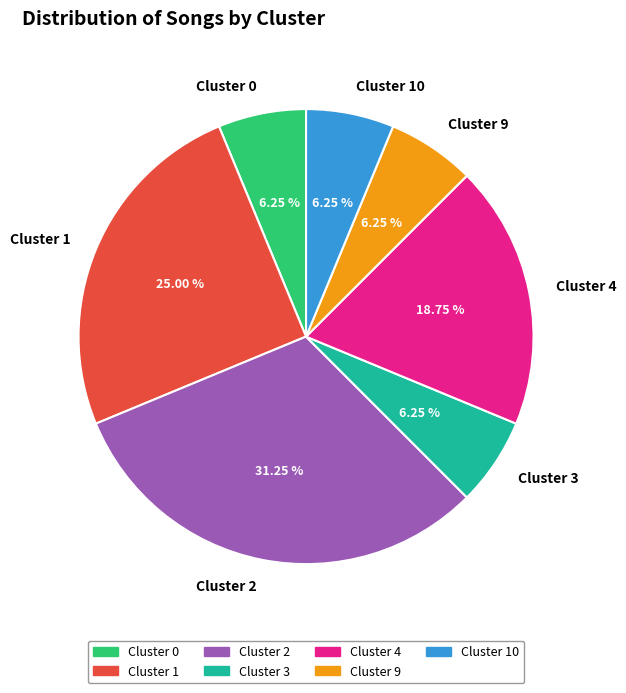

True or false: Cluster 3 accounts for 6% of the total.

True